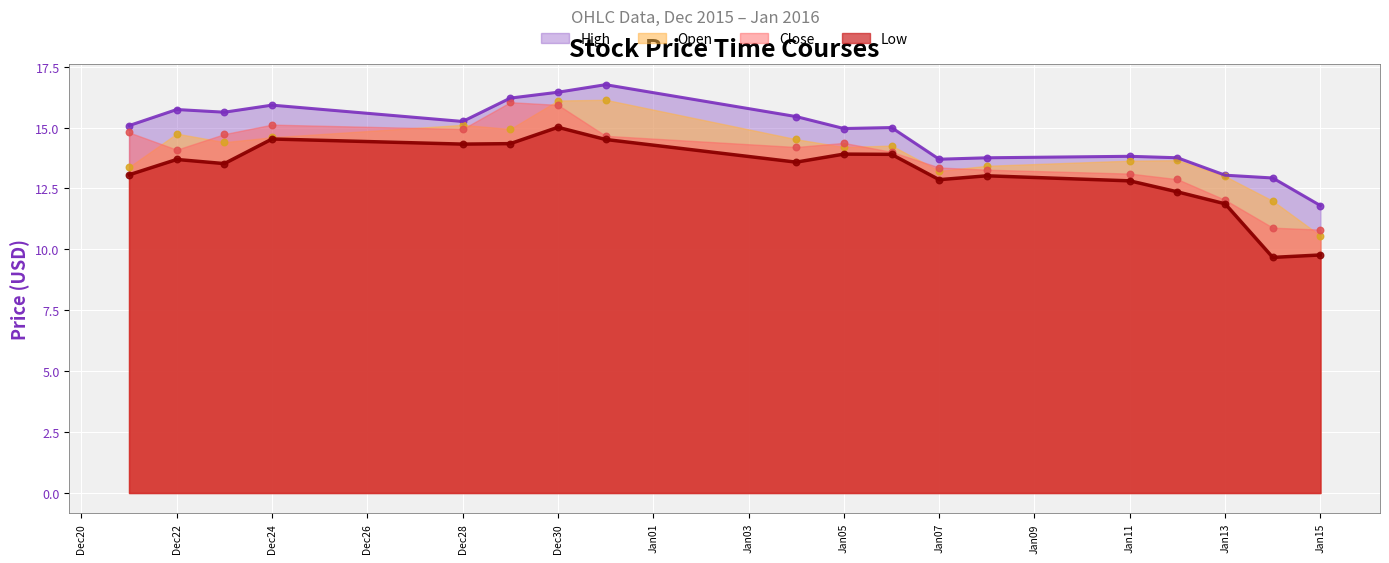

Is the value of Close at 2016-01-14 greater than the value of High at 2015-12-23?

No